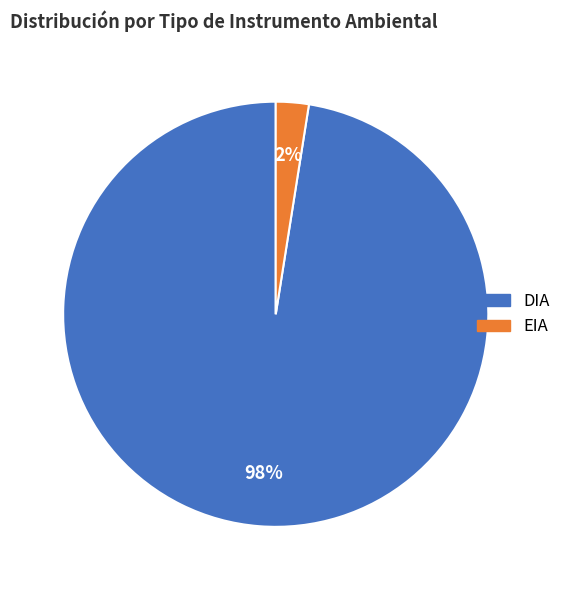

What is the ratio of the value at EIA to the value at DIA?

0.0